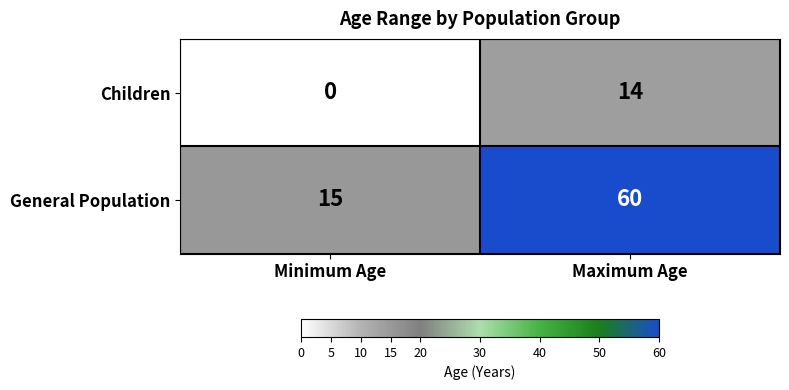

Reading left to right, list all the values displayed in this chart.

Children: Minimum Age=0	Maximum Age=14
General Population: Minimum Age=15	Maximum Age=60